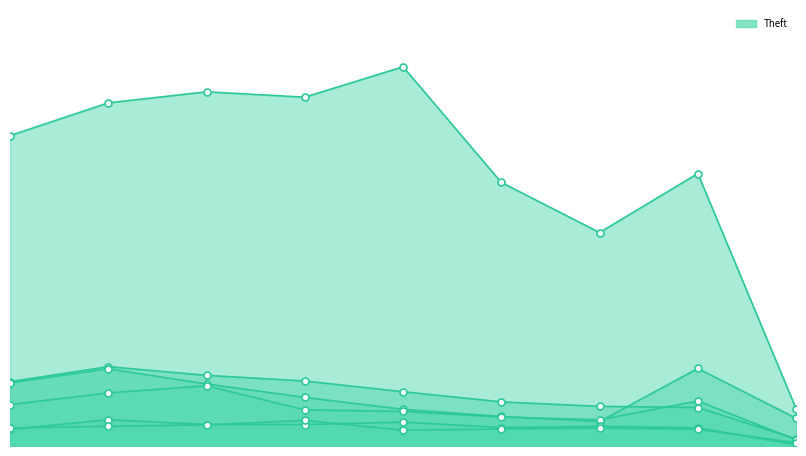

Which has a higher value, 2019 or 2018?

2019